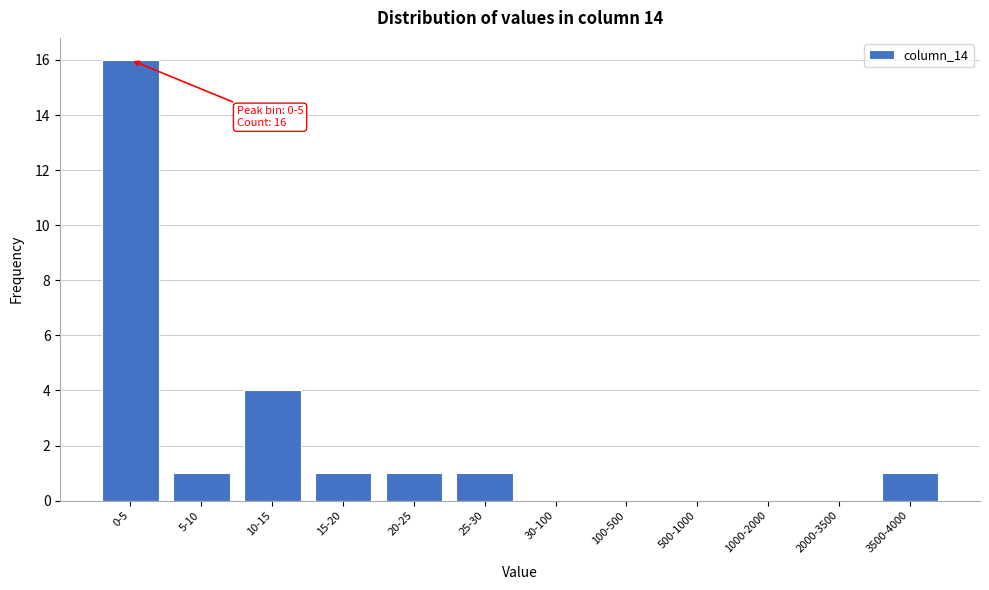

Reading left to right, what are all the values shown in this chart?

0-5=16	5-10=1	10-15=4	15-20=1	20-25=1	25-30=1	30-100=0	100-500=0	500-1000=0	1000-2000=0	2000-3500=0	3500-4000=1